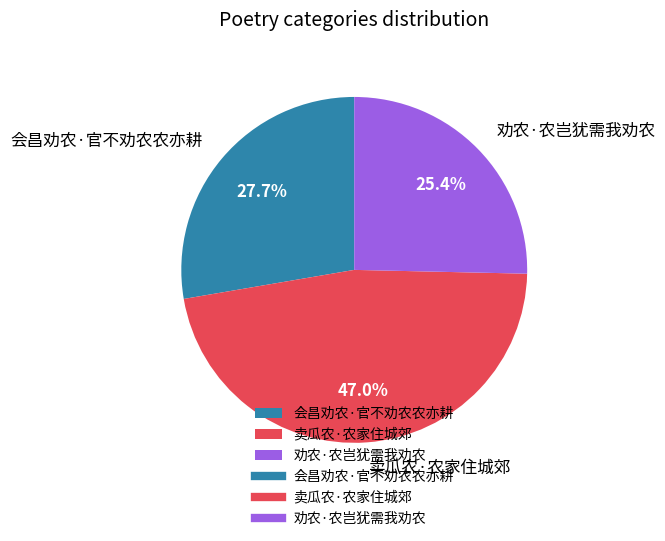

What percentage is the 劝农·农岂犹需我劝农 slice, to the nearest percent?

25%